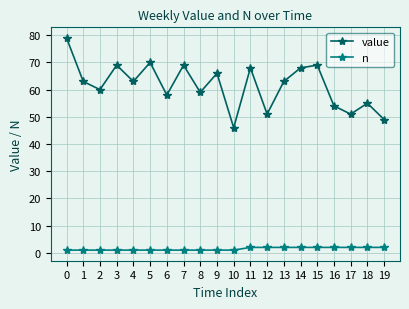

True or false: n and value cross at least once.

False